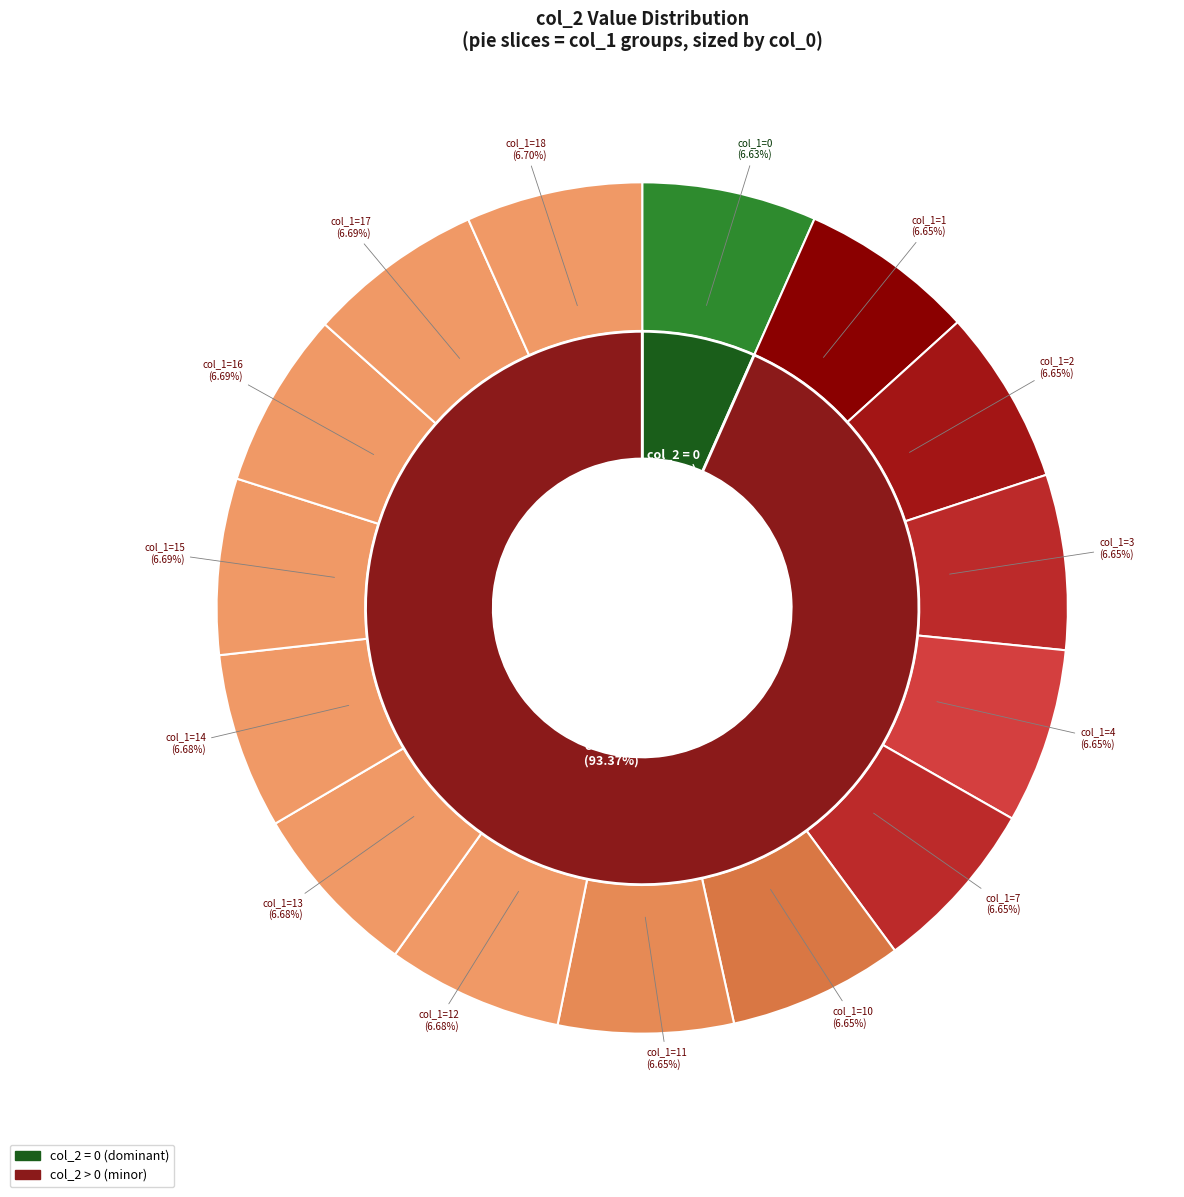

True or false: 14 accounts for 1% of the total.

False